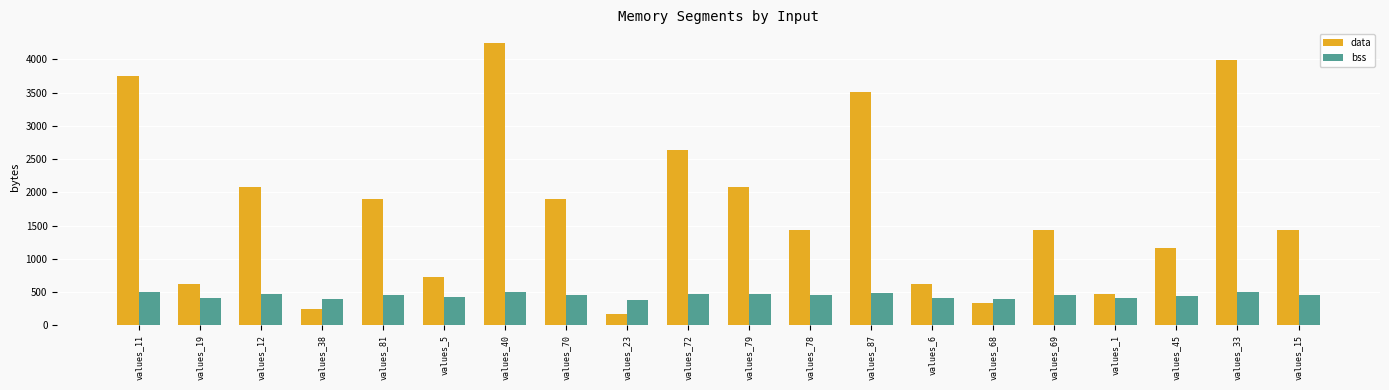

What is the maximum value for bss?

504